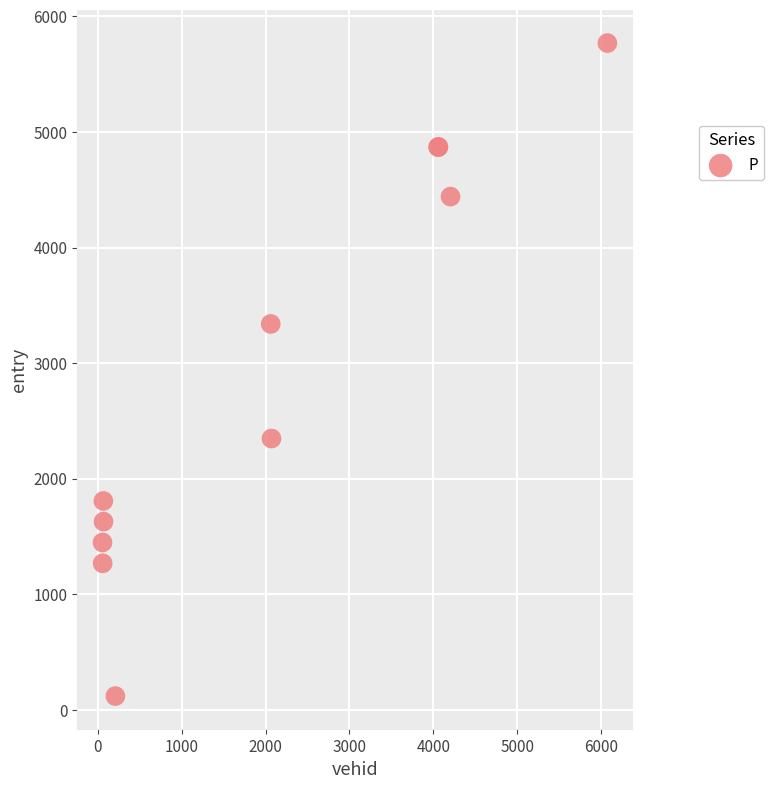

What Y value in the scatter plot is closest to 2944?

3338.8